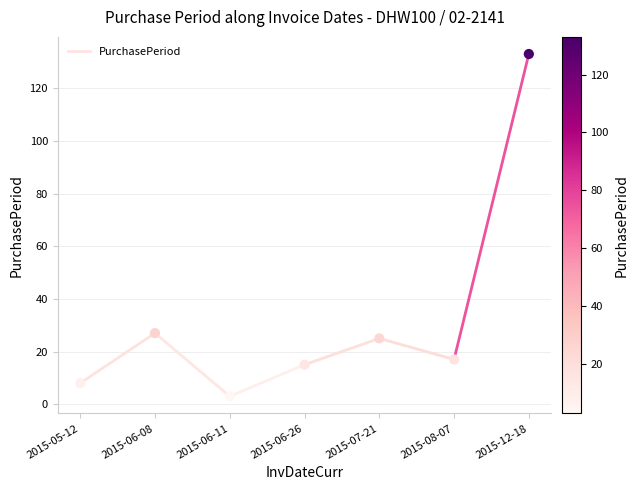

What is the range of Y values (max minus min)?

130